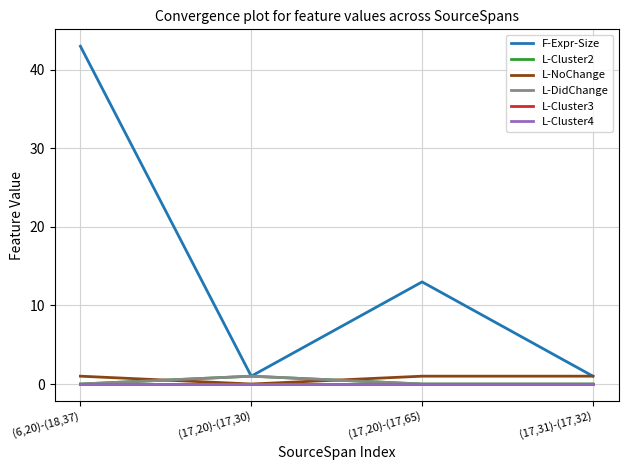

Which series changed the most between (6,20)-(18,37) and (17,20)-(17,65)?

F-Expr-Size